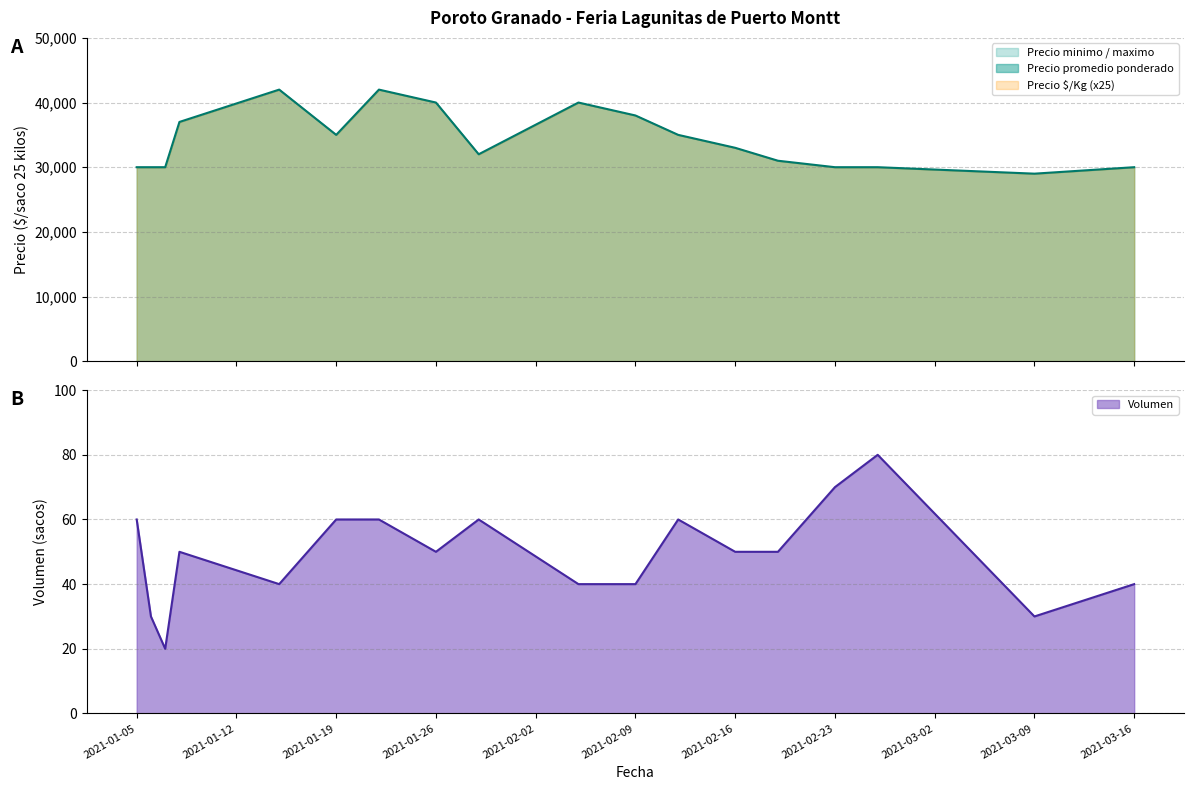

Is it true that Precio $/Kg equals 1320 at 2021-02-16?

True